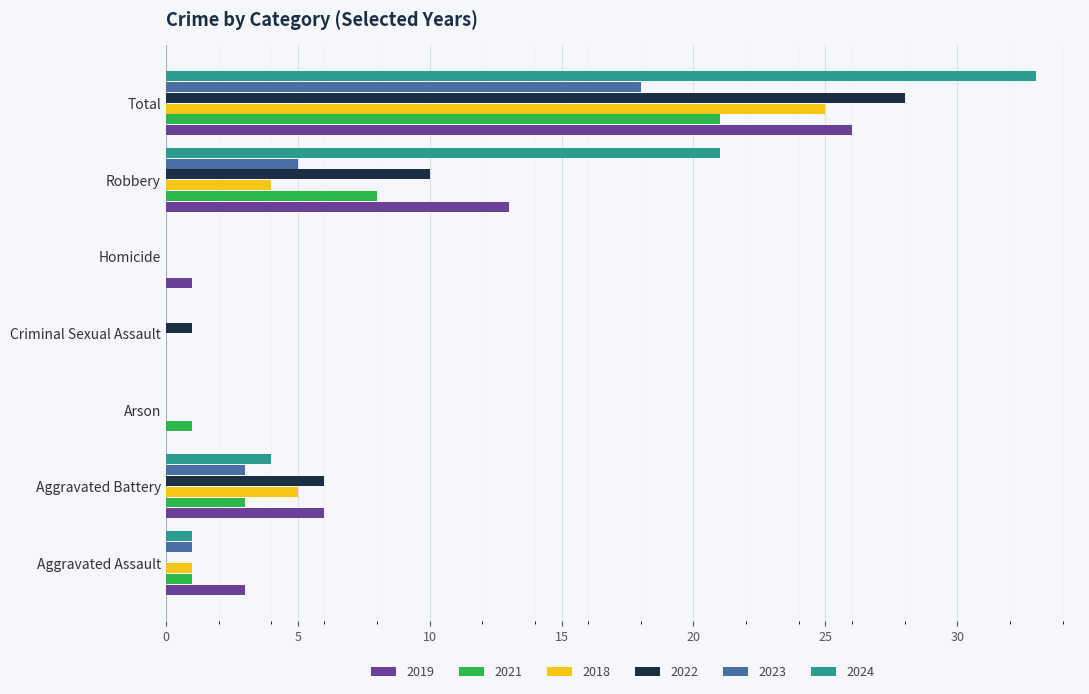

Which series has the widest spread of values?

2024